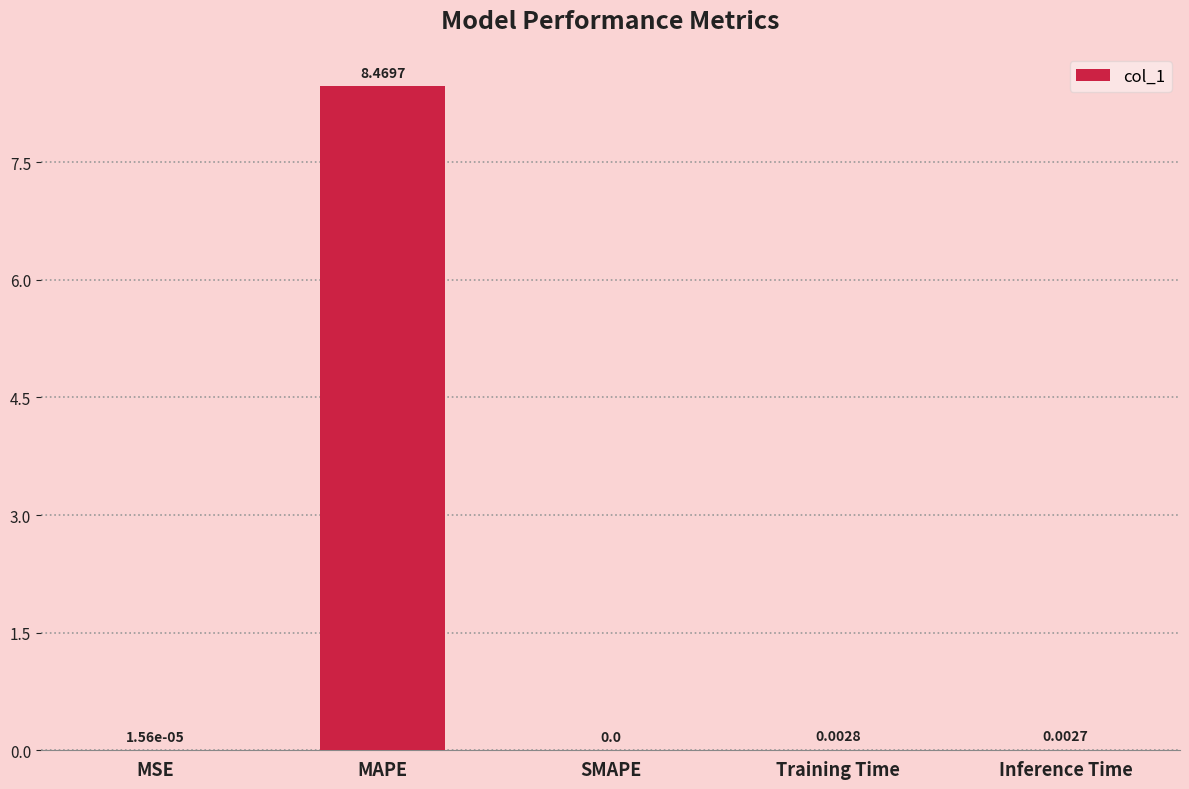

True or false: the data shows 0.0 at Training Time.

True